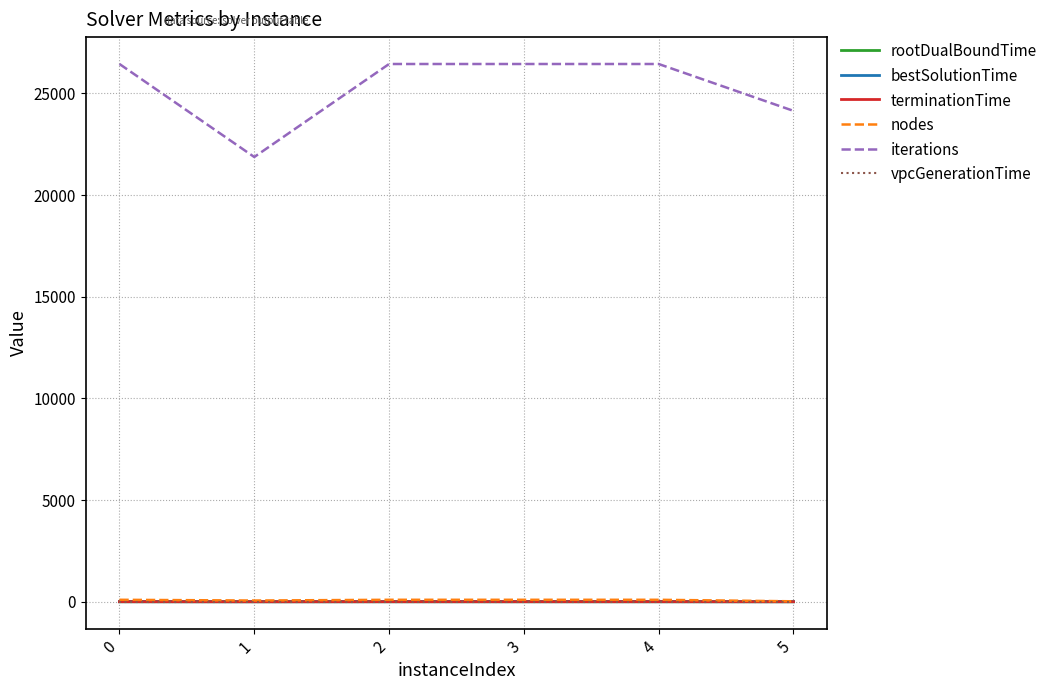

What are all the series names shown in the legend?

rootDualBoundTime, bestSolutionTime, terminationTime, nodes, iterations, vpcGenerationTime